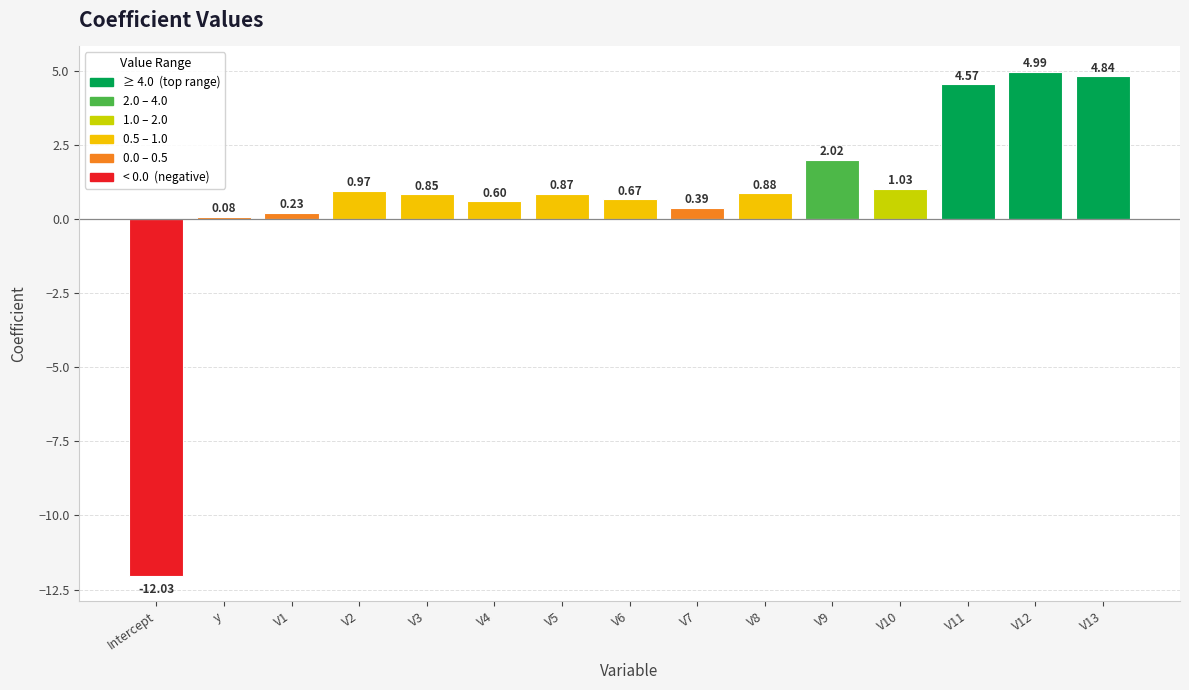

What is the sum of all values?

10.9